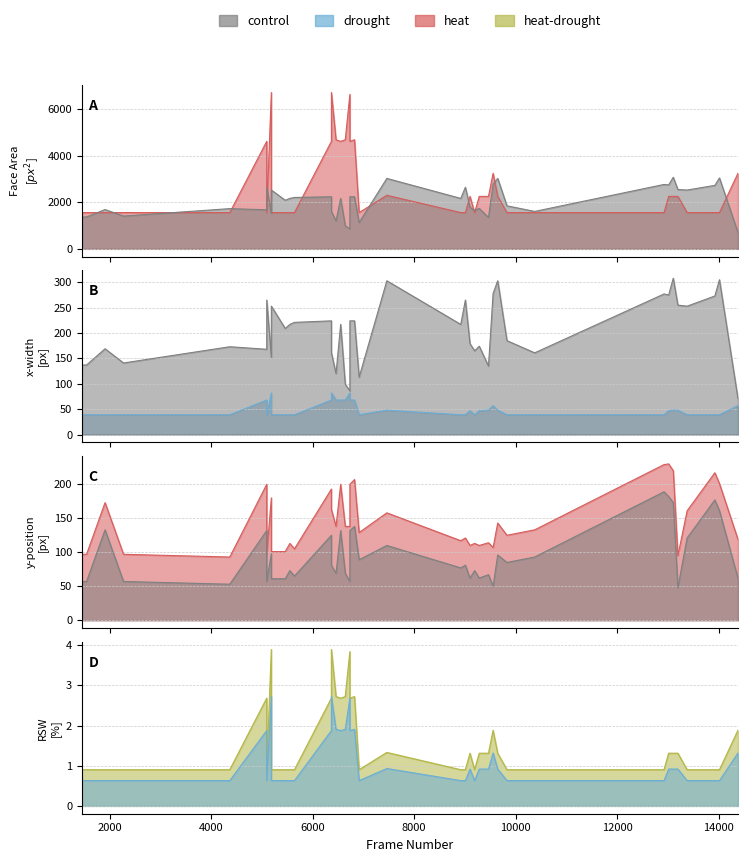

How many times do area and x1 cross each other?

14